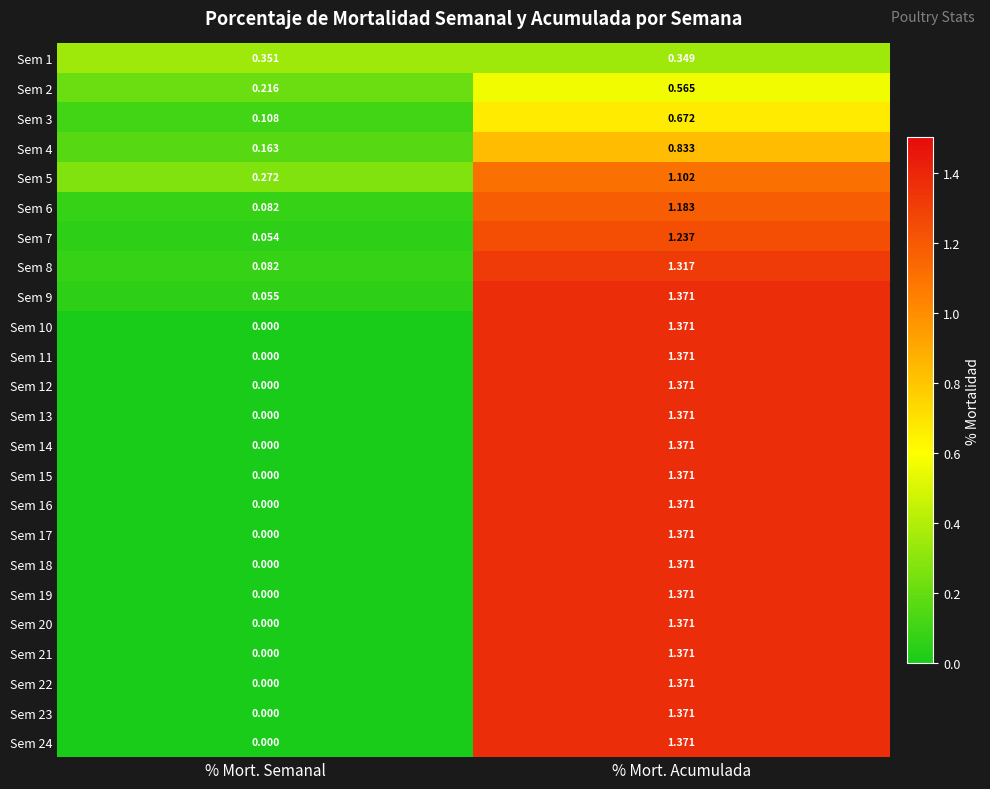

List the labels in order of Sem 19 value, smallest first.

% Mort. Semanal, % Mort. Acumulada